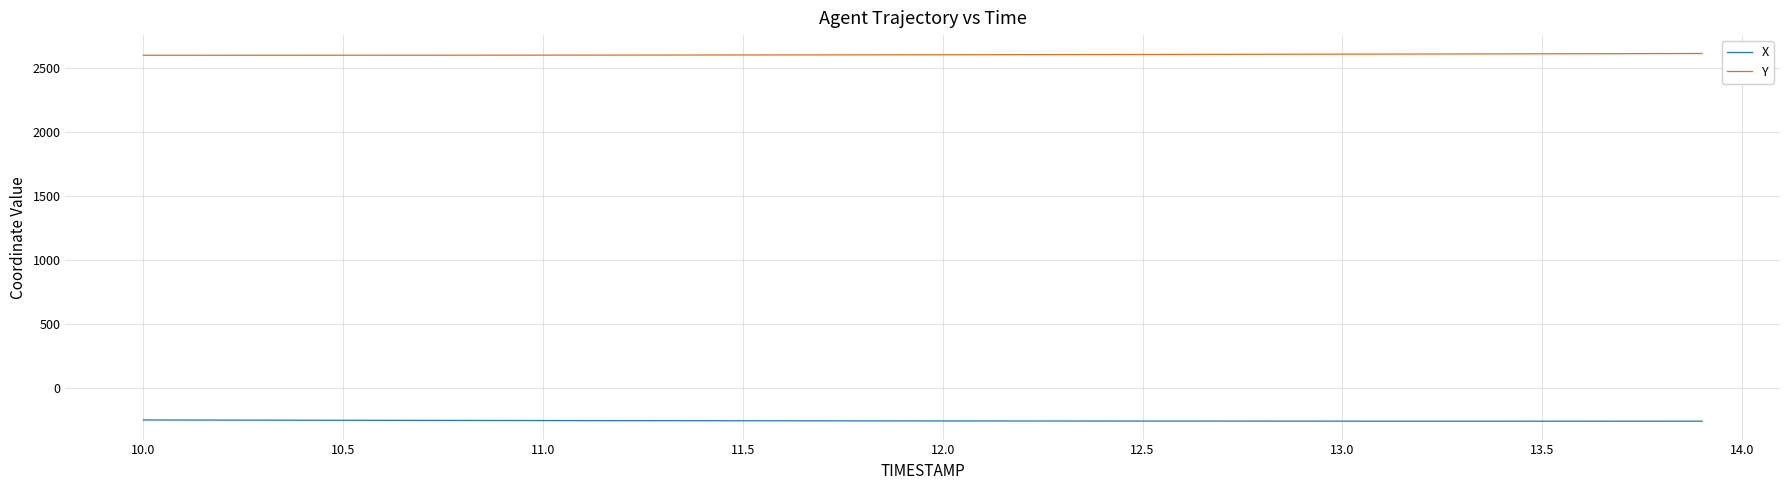

Does the chart display data point markers on the line(s)?

No